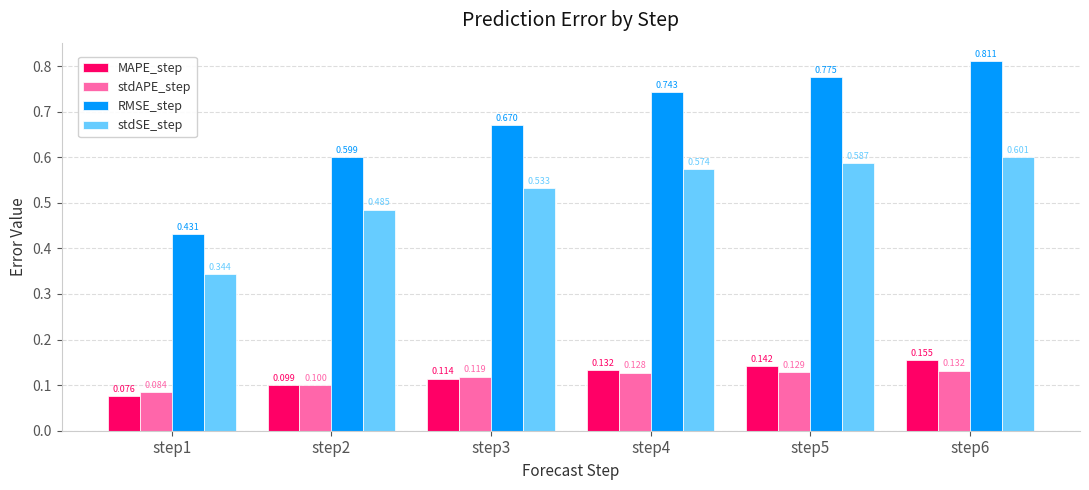

What are all the series names shown in the legend?

MAPE_step, stdAPE_step, RMSE_step, stdSE_step